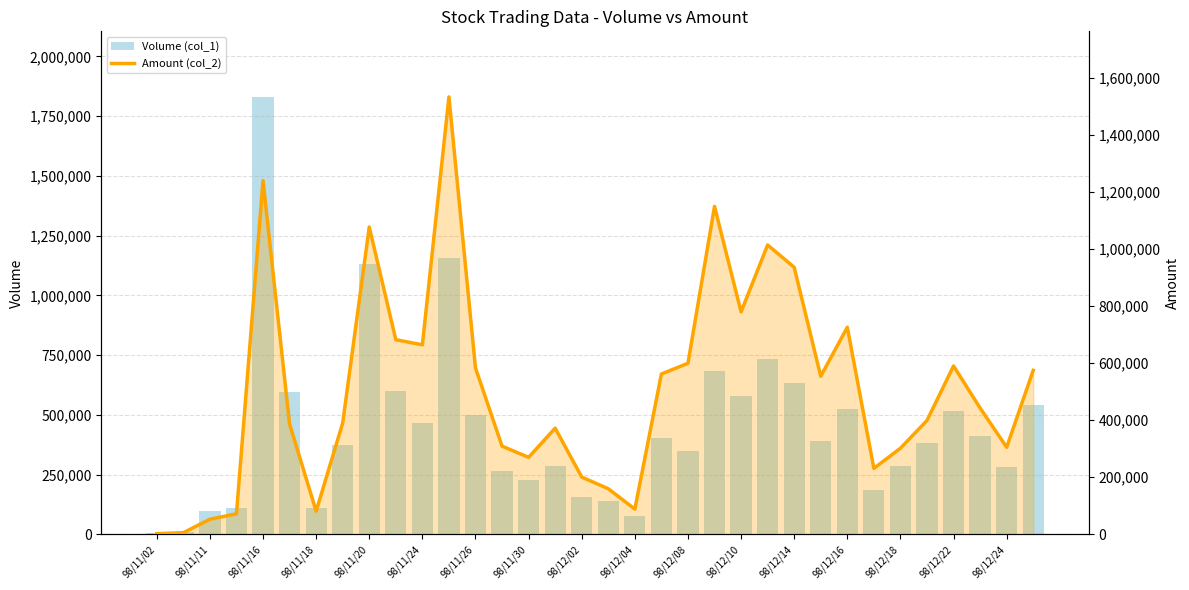

Reading left to right, extract all data points from this chart.

Volume (col_1): 5000	10000	96000	111000	1830000	594000	112000	375000	1129000	599000	467000	1157000	498000	264000	229000	284000	158000	139000	75000	405000	349000	683000	579000	735000	633000	390000	526000	187000	284000	381000	514000	413000	280000	543000
Amount (col_2): 2250	5600	52800	71900	1239700	386450	81000	390370	1077330	682220	664290	1533320	583110	309070	269700	372050	200670	159690	88230	562060	599520	1149530	779730	1014360	936050	554120	725710	231120	301670	399020	590180	442770	305100	574630